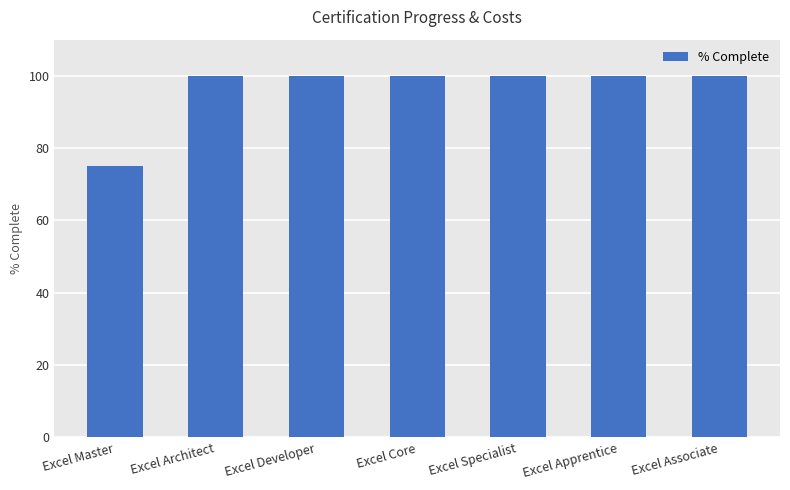

What is the greatest value displayed?

100